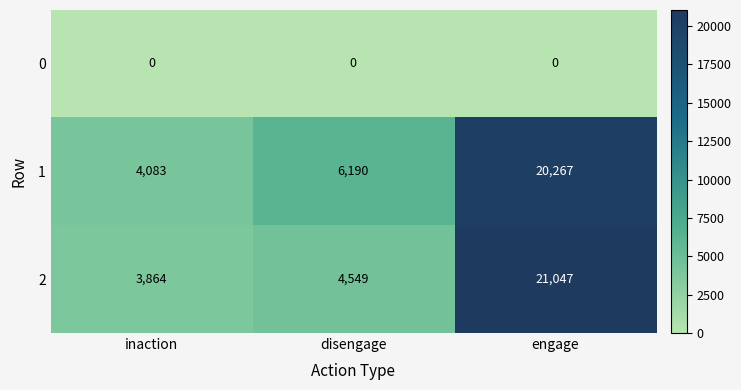

Which series has the widest spread of values?

2